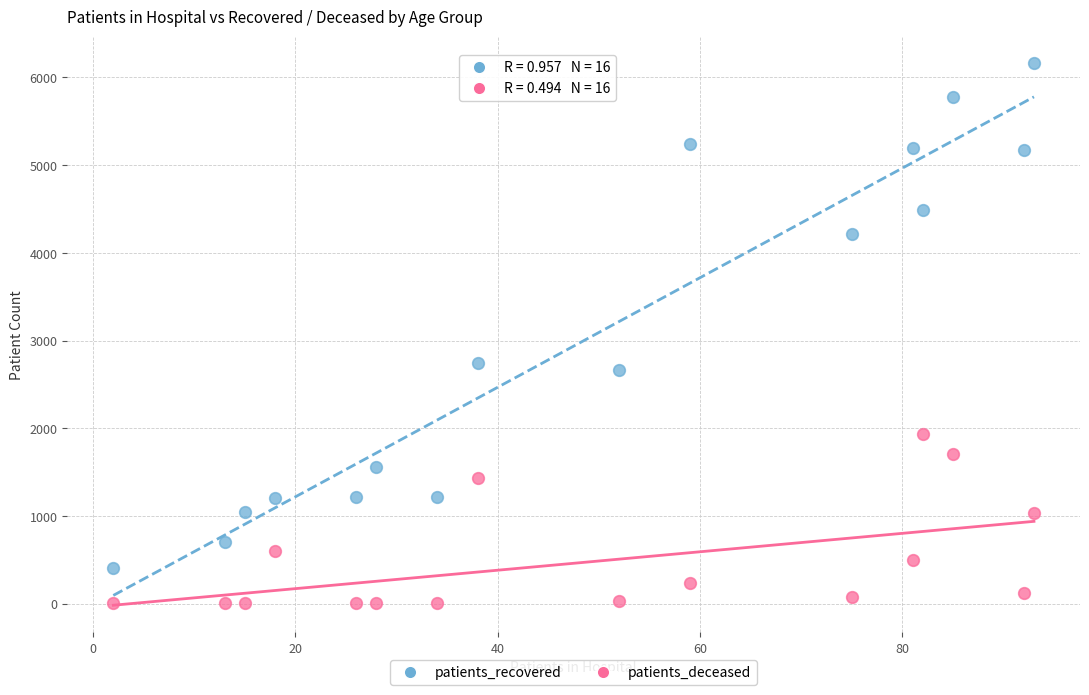

Across all data points, what is the range of X values (max minus min)?

91